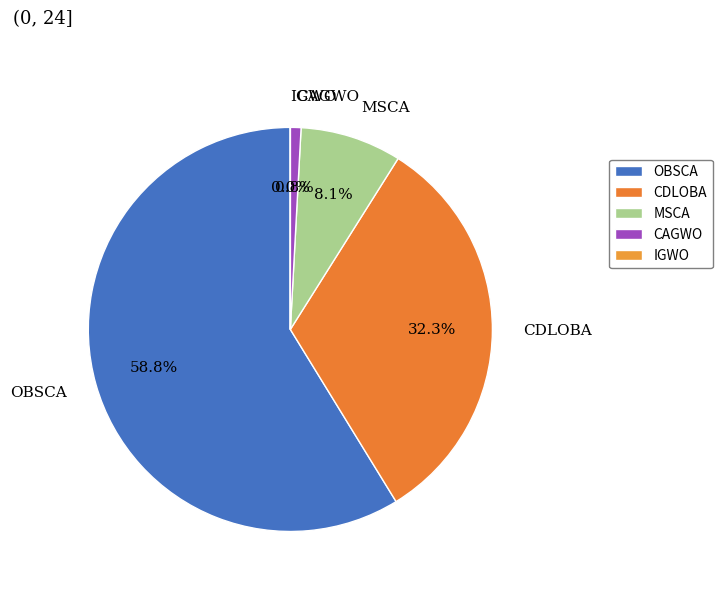

What percentage is the CDLOBA slice, to the nearest percent?

32%